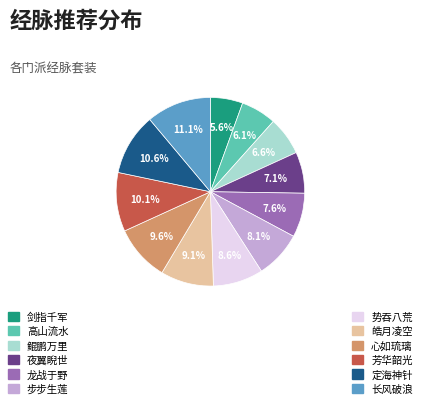

Does any single category account for the majority?

No